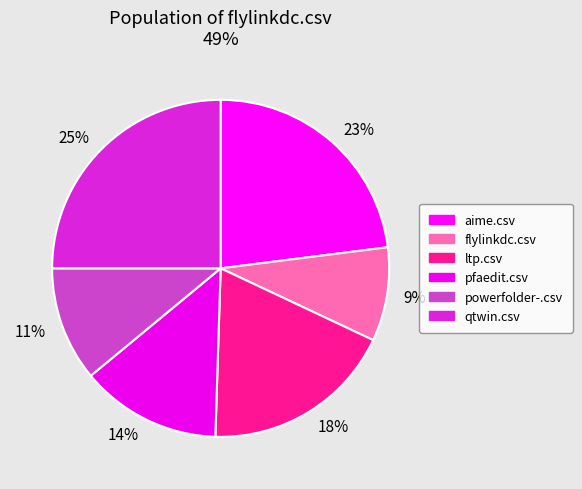

Between 14% and 23%, which is larger?

23%